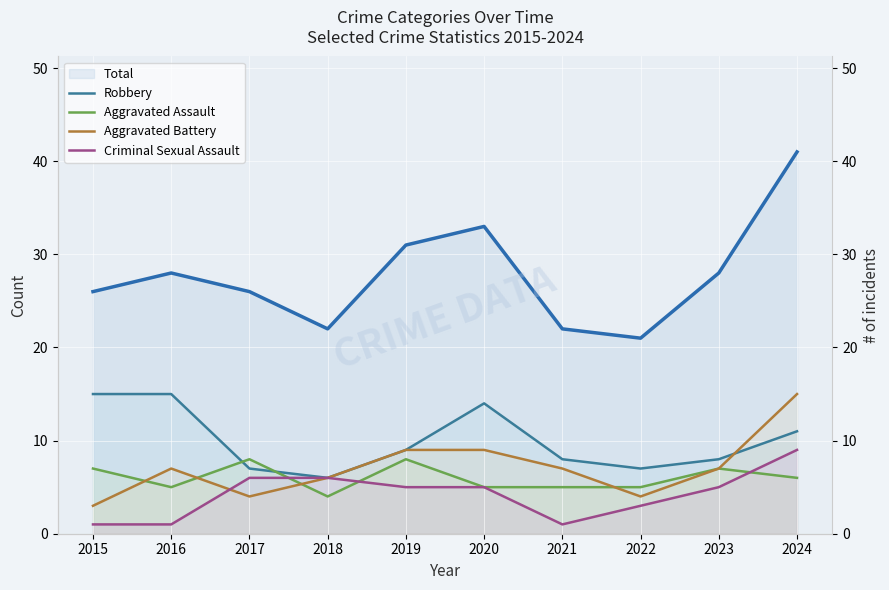

What is the minimum value for Robbery?

6